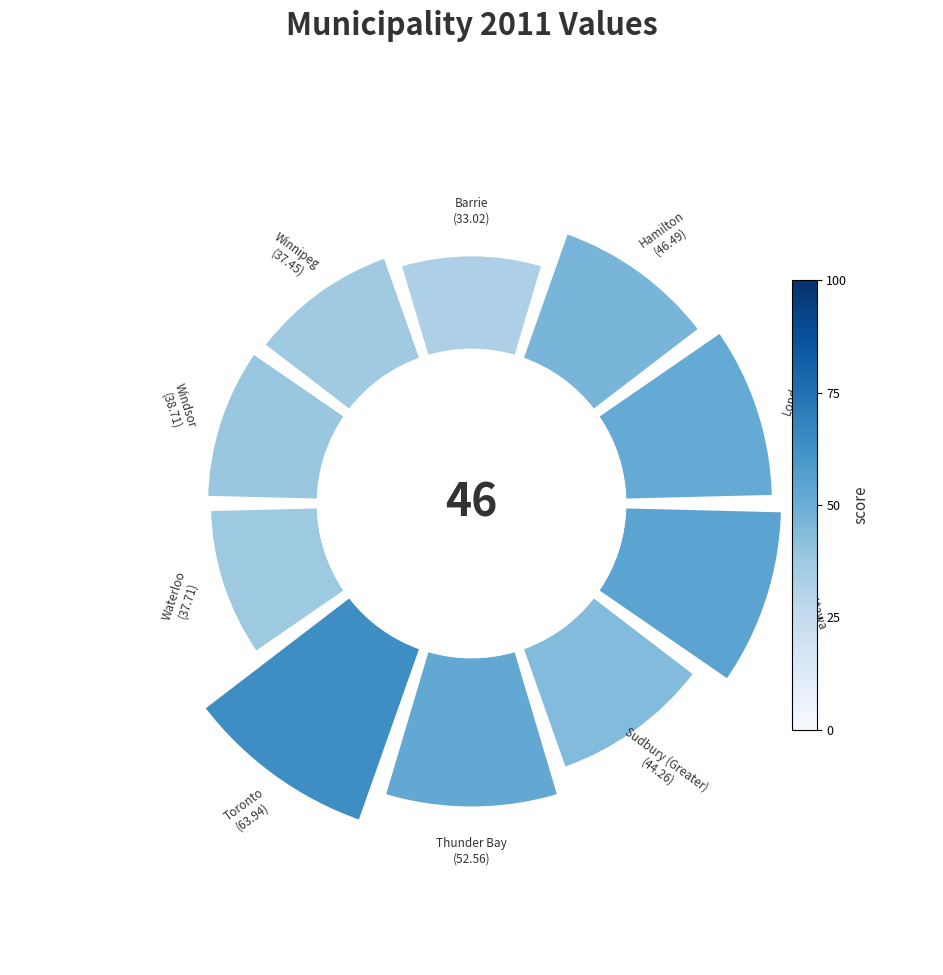

How many segments does this pie chart have?

10